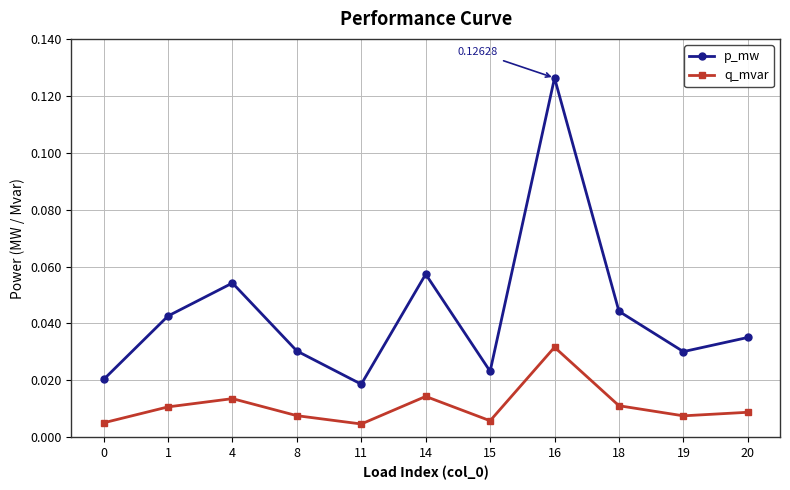

List the series in order of their peak value, highest first.

p_mw, q_mvar